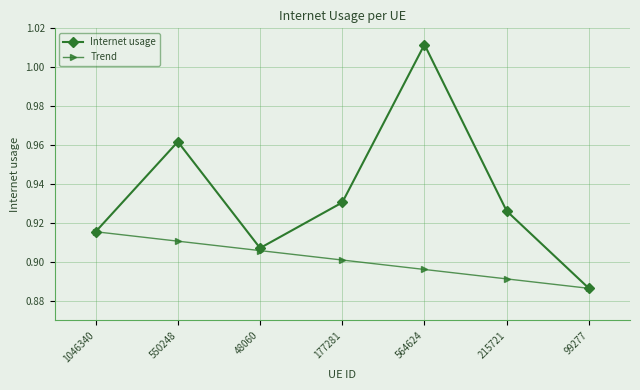

List the series in order of their peak value, lowest first.

Trend, Internet usage